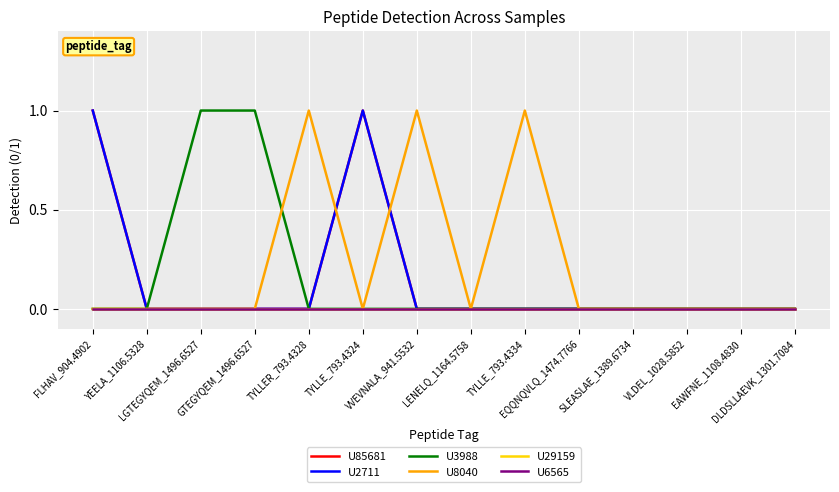

Which has a higher value, SLEASLAE_1389.6734 or TYLLE_793.4324?

TYLLE_793.4324